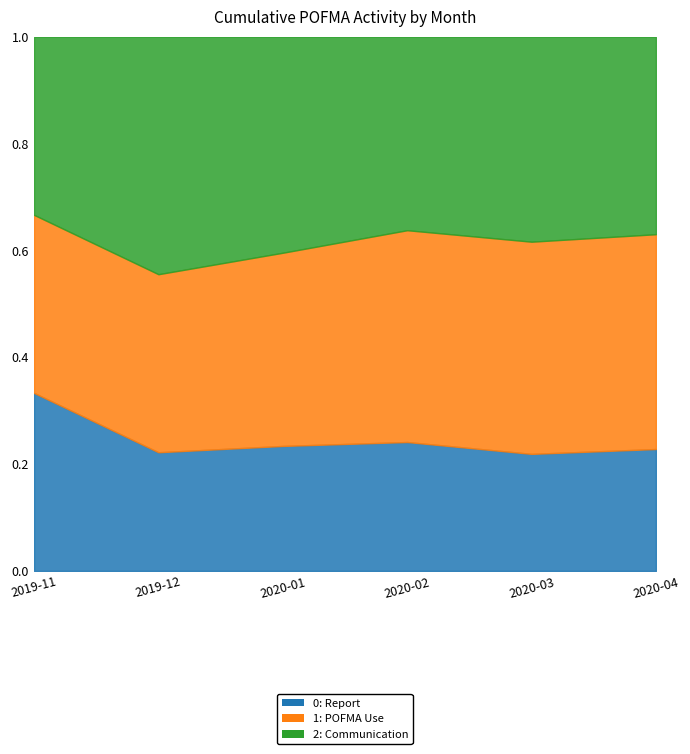

How many data points in Report are less than 14?

3